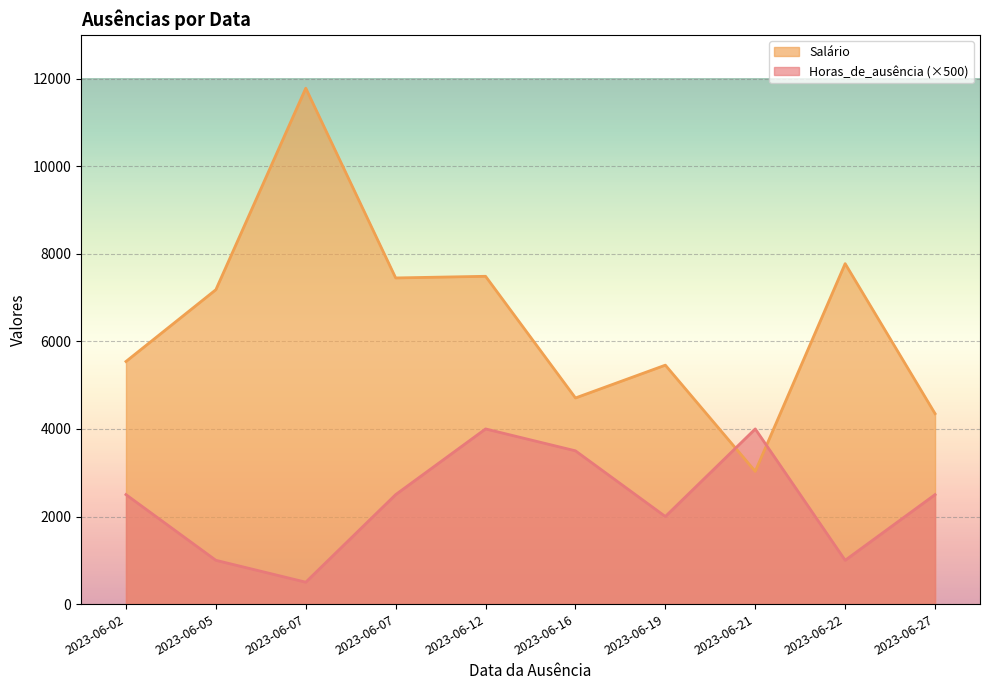

What are all the series names shown in the legend?

Horas_de_ausência, Salário